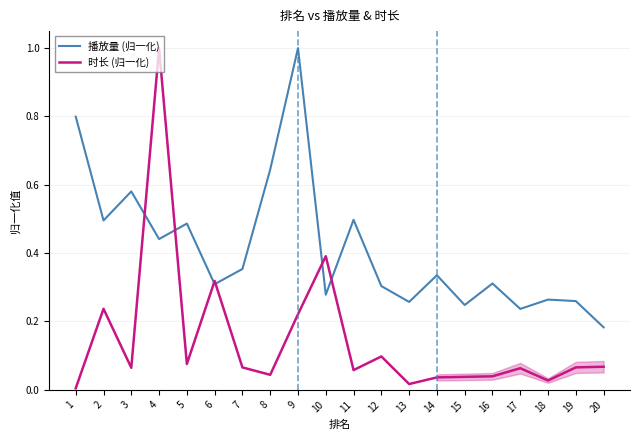

What is the difference between the maximum and minimum values in the 时长 (归一化) series?

1.0